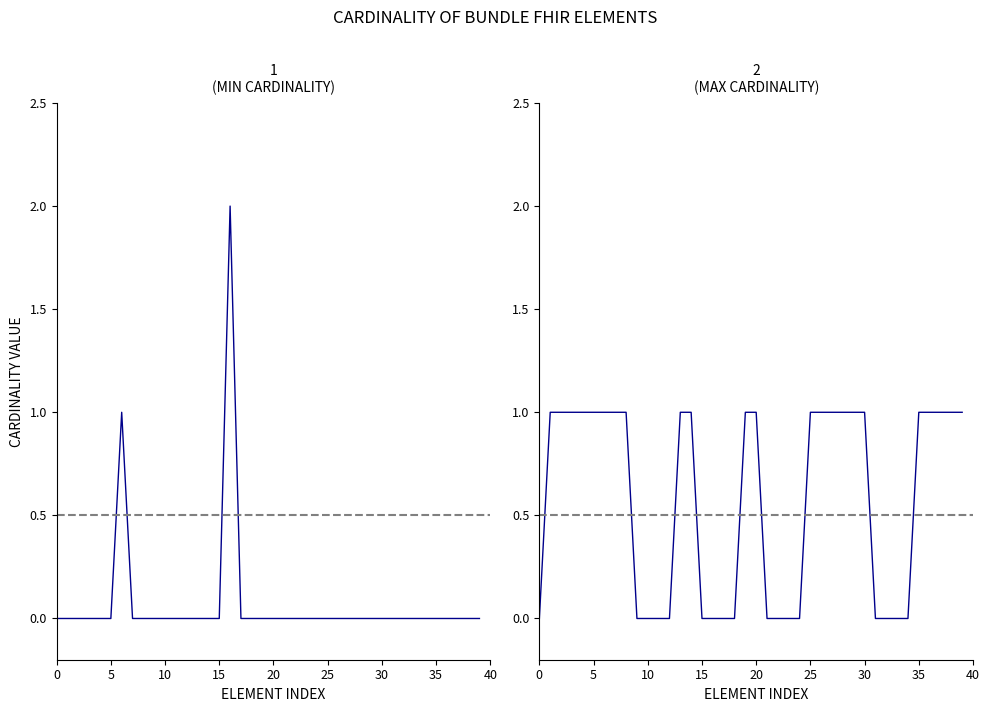

How many Bundle Elements (Max) values are between 0 and 1?

40